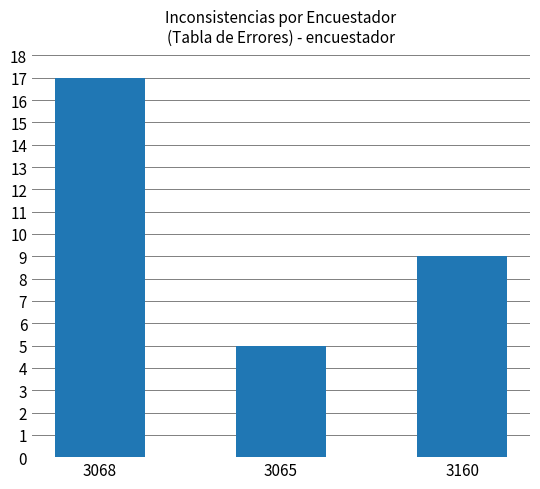

Reading left to right, list all the values displayed in this chart.

3068=17	3065=5	3160=9